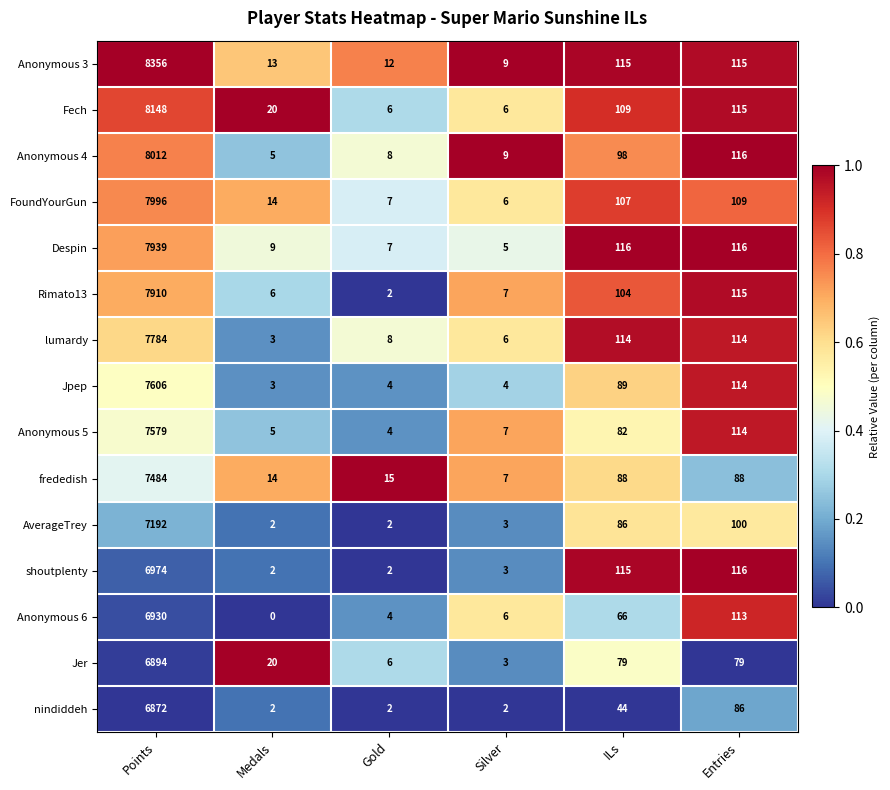

At Points, list the series in order from largest to smallest.

Anonymous 3, Fech, Anonymous 4, FoundYourGun, Despin, Rimato13, lumardy, Jpep, Anonymous 5, frededish, AverageTrey, shoutplenty, Anonymous 6, Jer, nindiddeh